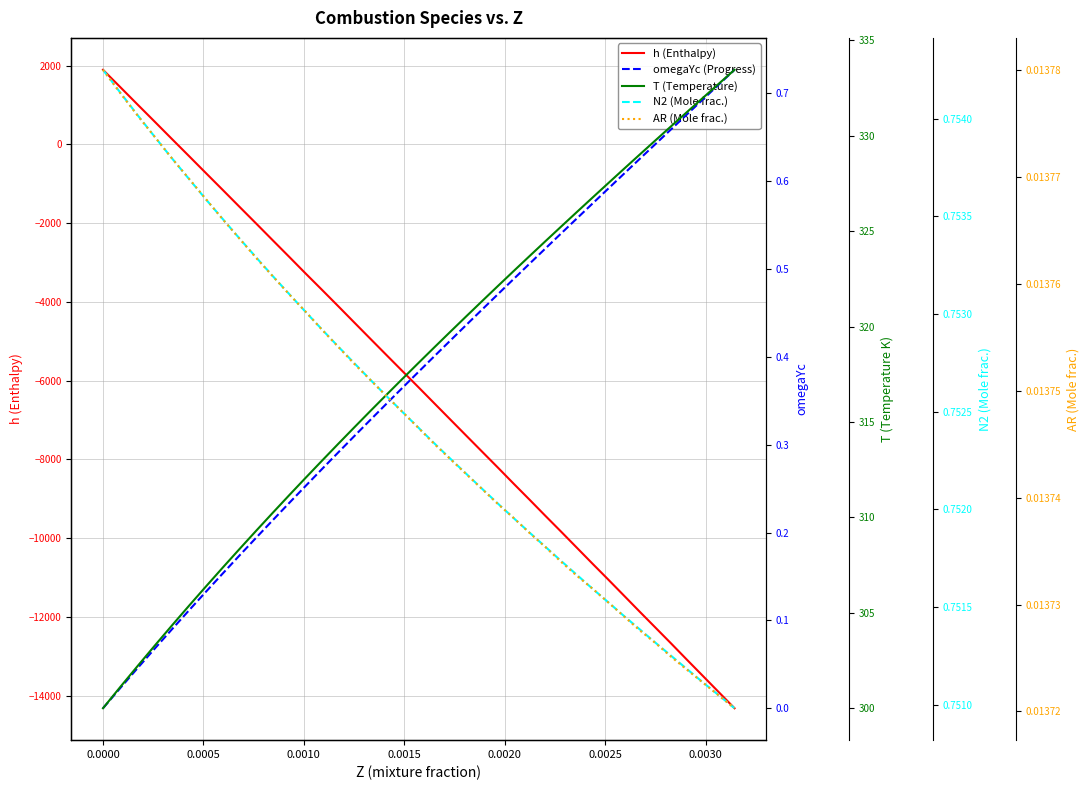

What is the highest value of the h (Enthalpy) series?

1894.0